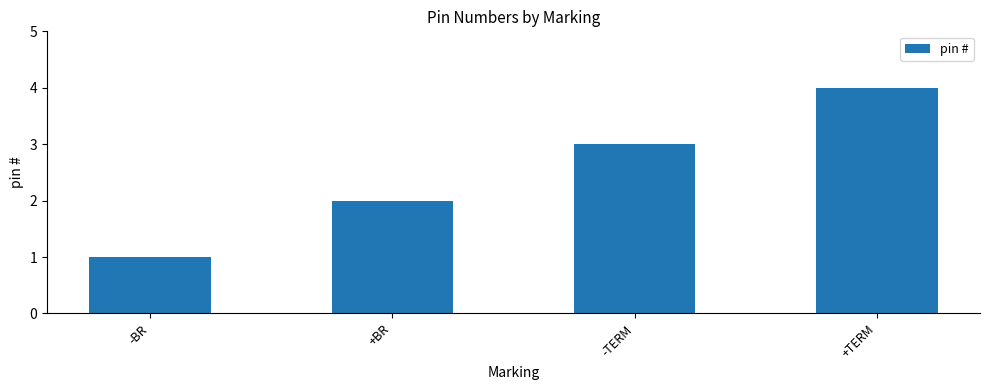

What is the difference between the values at +TERM and +BR?

2